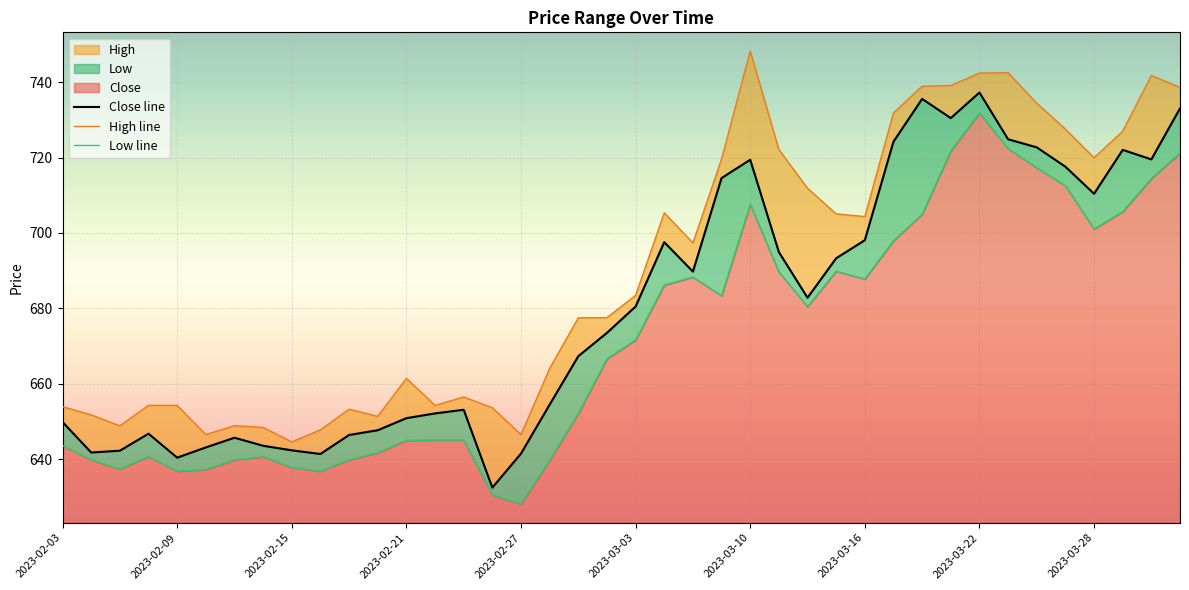

Reading left to right, extract all data points from this chart.

Close line: 649.9	641.8	642.3	646.8	640.4	643.1	645.7	643.6	642.4	641.4	646.4	647.7	650.9	652.1	653.1	632.5	641.5	654.5	667.3	673.5	680.5	697.6	689.8	714.6	719.4	694.9	682.8	693.3	698.1	724.2	735.6	730.5	737.2	724.9	722.7	717.6	710.4	722.0	719.5	733.0
High line: 653.9	651.8	648.9	654.3	654.3	646.5	648.9	648.4	644.6	647.8	653.3	651.4	661.5	654.3	656.5	653.6	646.5	664.1	677.5	677.5	683.5	705.4	697.4	719.6	748.2	722.1	711.9	705.1	704.4	731.8	738.9	739.1	742.4	742.5	734.4	727.6	720.0	727.0	741.8	738.6
Low line: 643.6	639.8	637.4	640.7	636.8	637.3	639.8	640.7	637.8	636.8	639.8	641.7	645.0	645.1	645.1	630.5	628.2	639.7	652.1	666.6	671.6	686.2	688.3	683.4	707.6	689.7	680.5	689.9	687.8	698.0	705.0	721.8	731.8	722.4	717.3	712.5	701.0	705.7	714.4	721.2